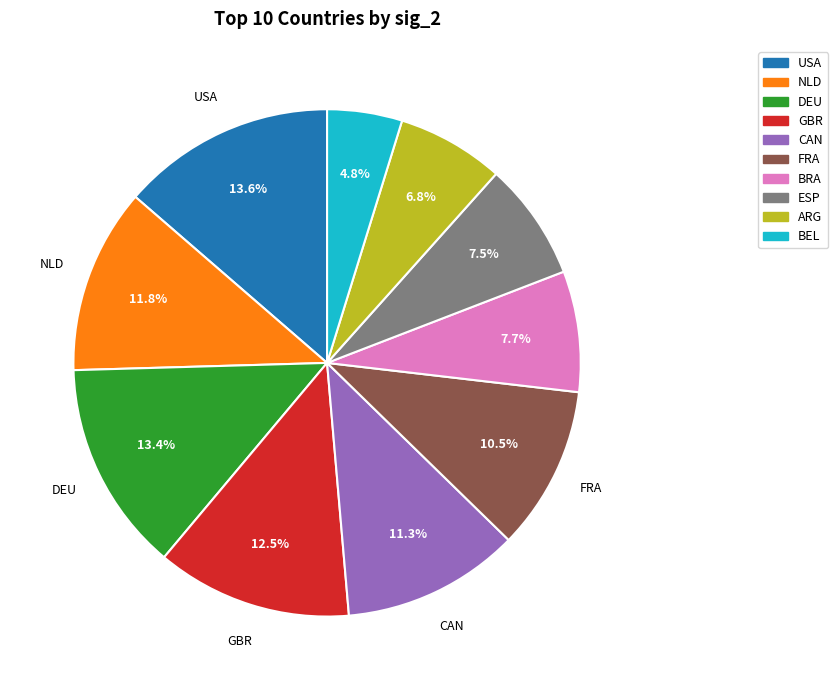

What percentage is the USA slice, to the nearest percent?

14%